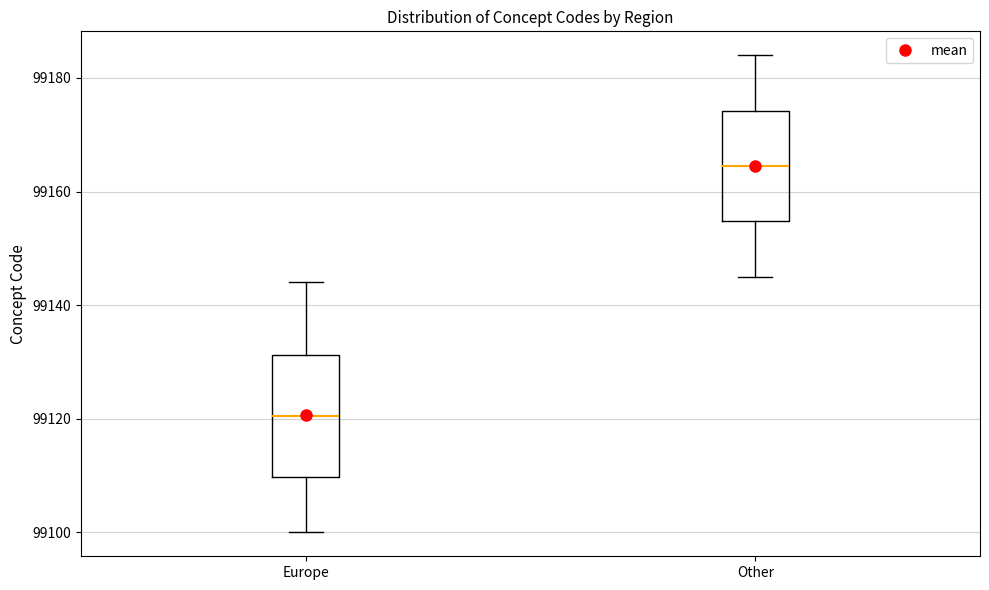

Which box is the tallest, from its lower edge to its upper edge?

Europe